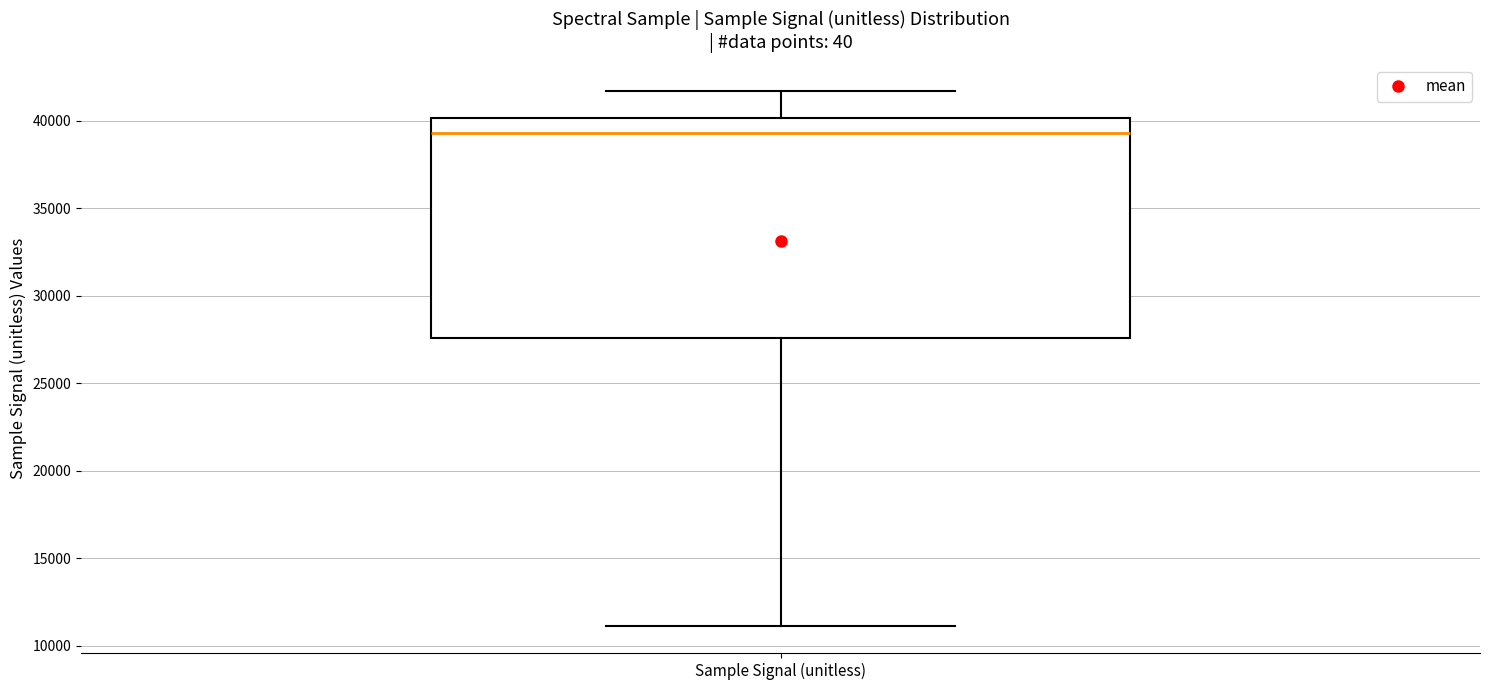

Read this box plot against the y-axis: the position of the median line, the range covered by the box, and the ends of both whiskers. The values are not printed on the chart, so give them approximately, as read against the axis.

median 39500, box 27500 to 40000, whiskers 11000 to 41500